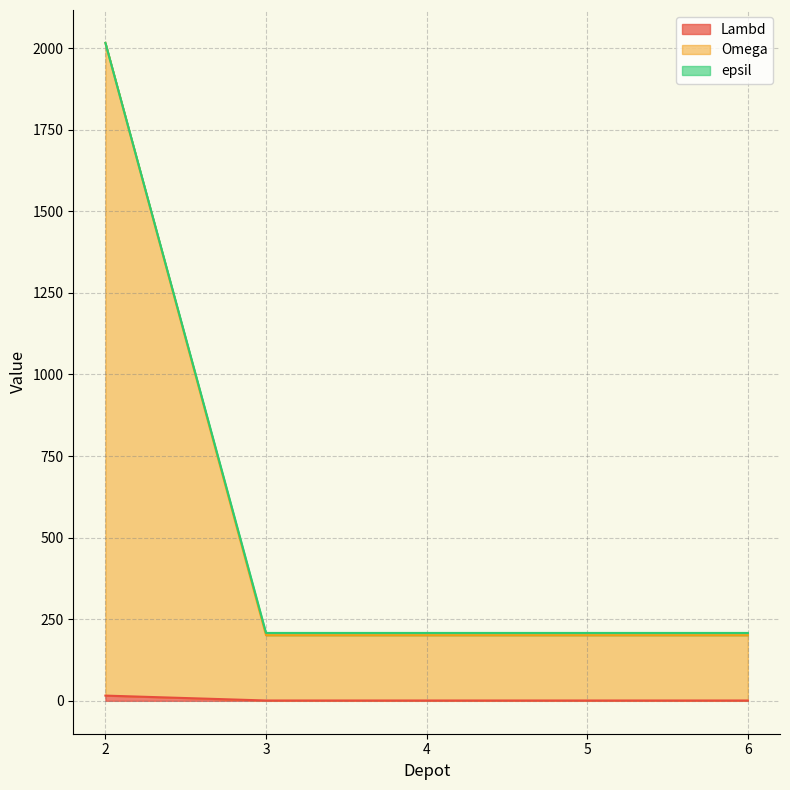

At how many categories does at least one series exceed 1446?

1